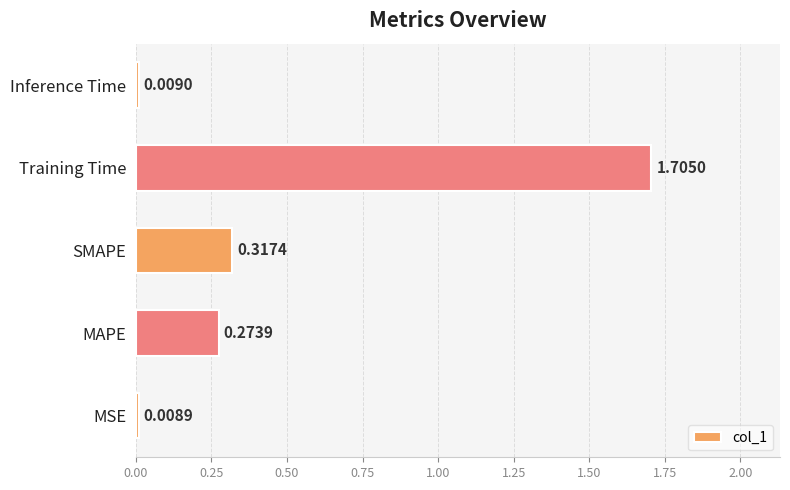

At which label is the value closest to 0?

MSE